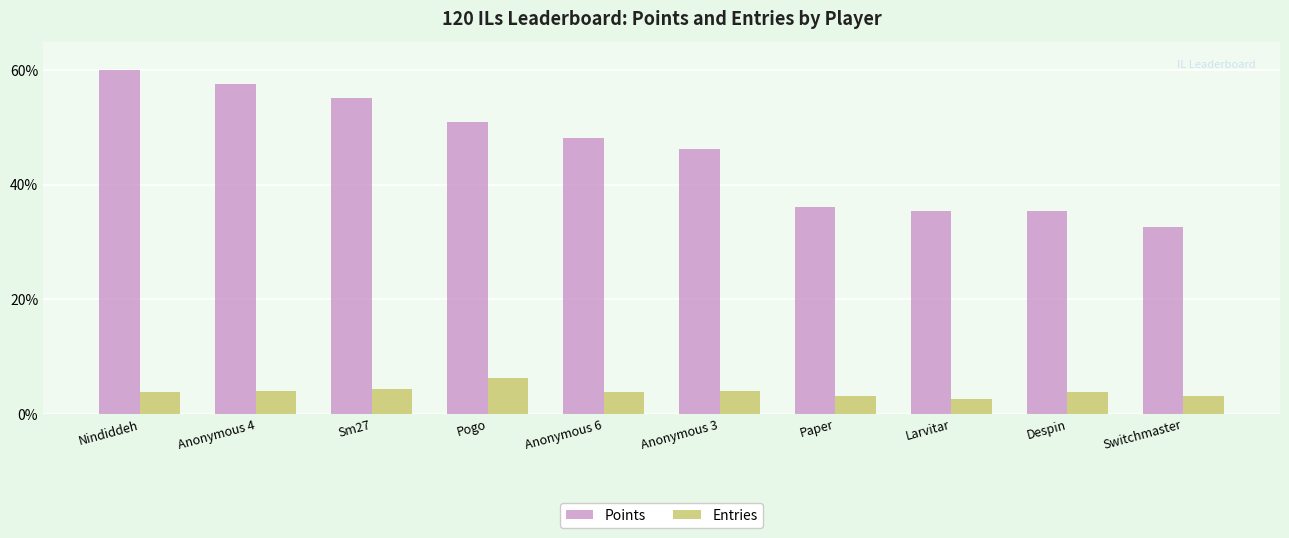

List the series in order of their overall mean, lowest first.

Entries, Points